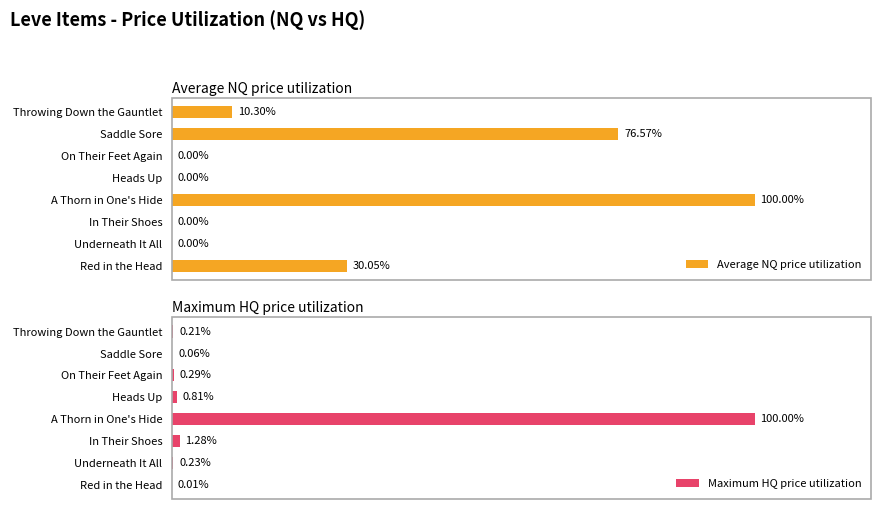

Rank the series by their average value, from highest to lowest.

Average NQ price utilization, Maximum HQ price utilization